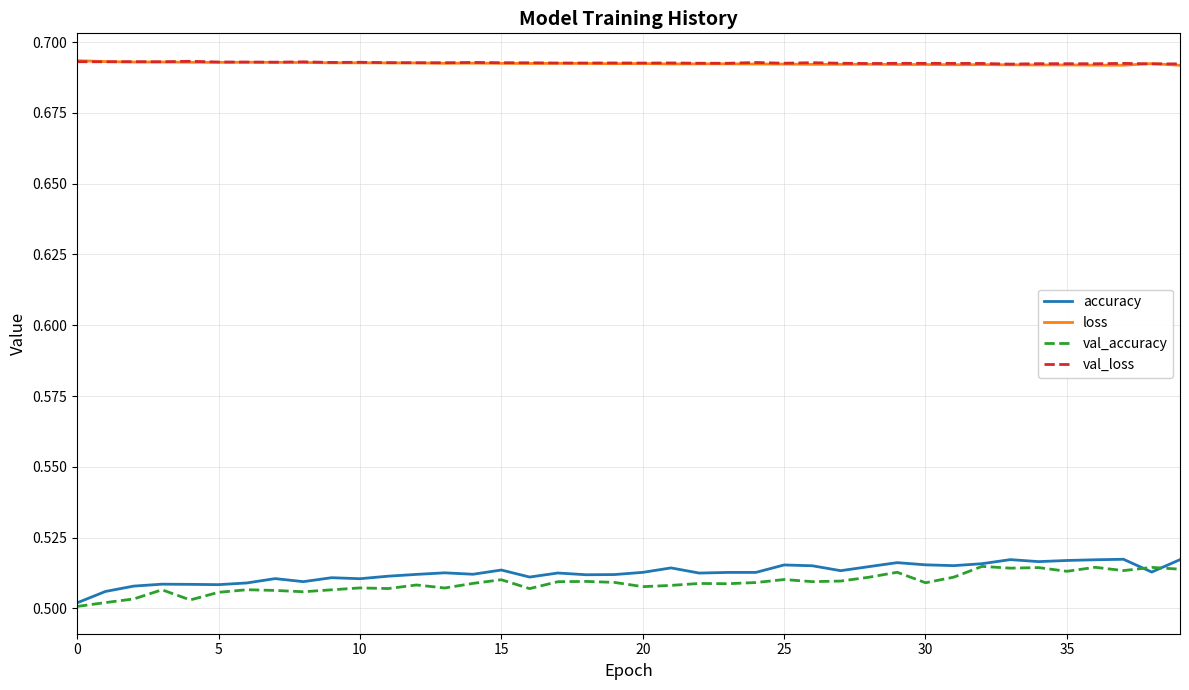

True or false: loss and val_accuracy cross at least once.

False